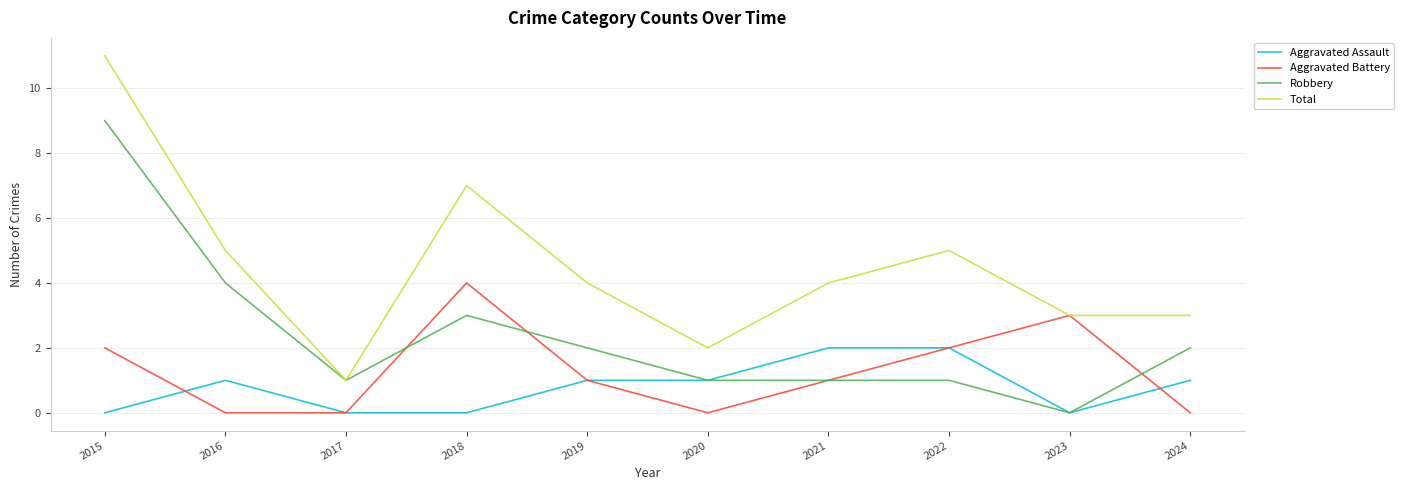

What is the greatest value displayed?

11